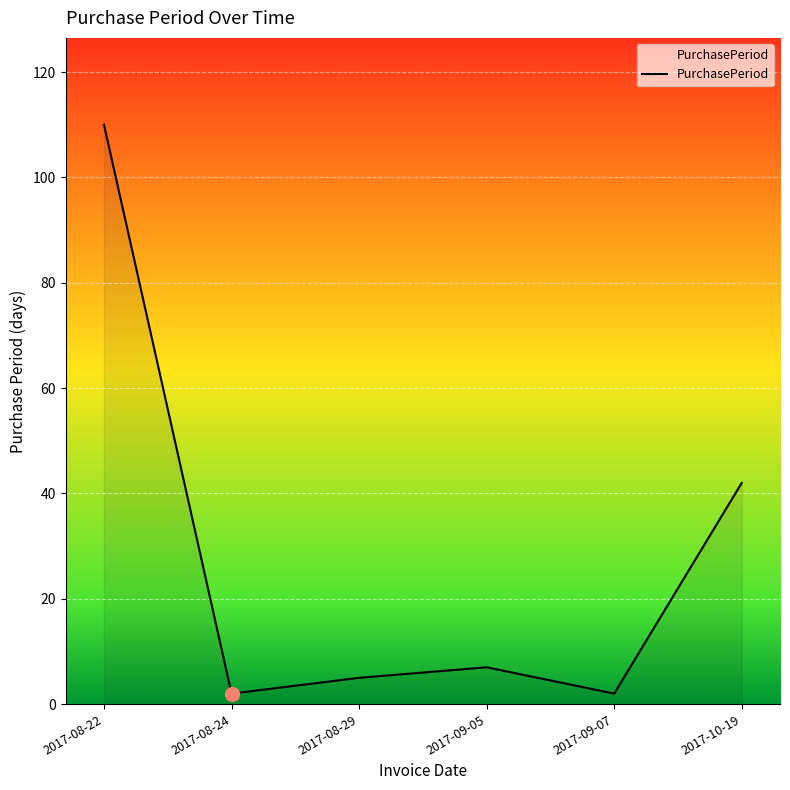

The value at 2017-09-05 is 7. True or false?

True